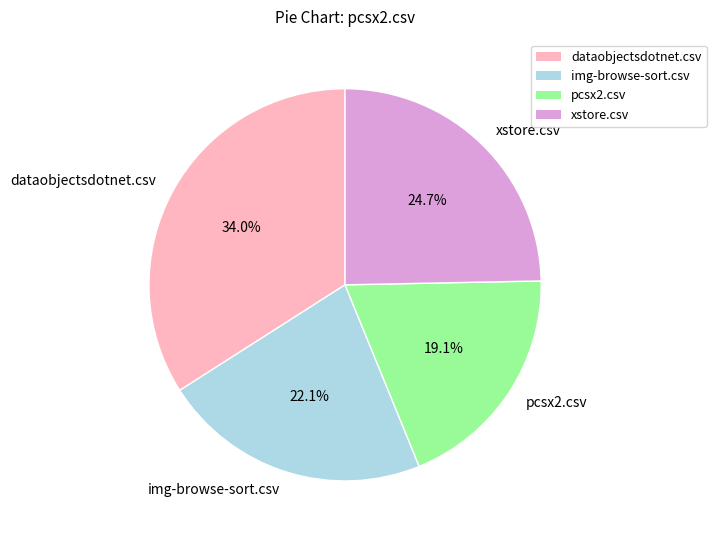

Rank the categories by value from lowest to highest.

pcsx2.csv, img-browse-sort.csv, xstore.csv, dataobjectsdotnet.csv